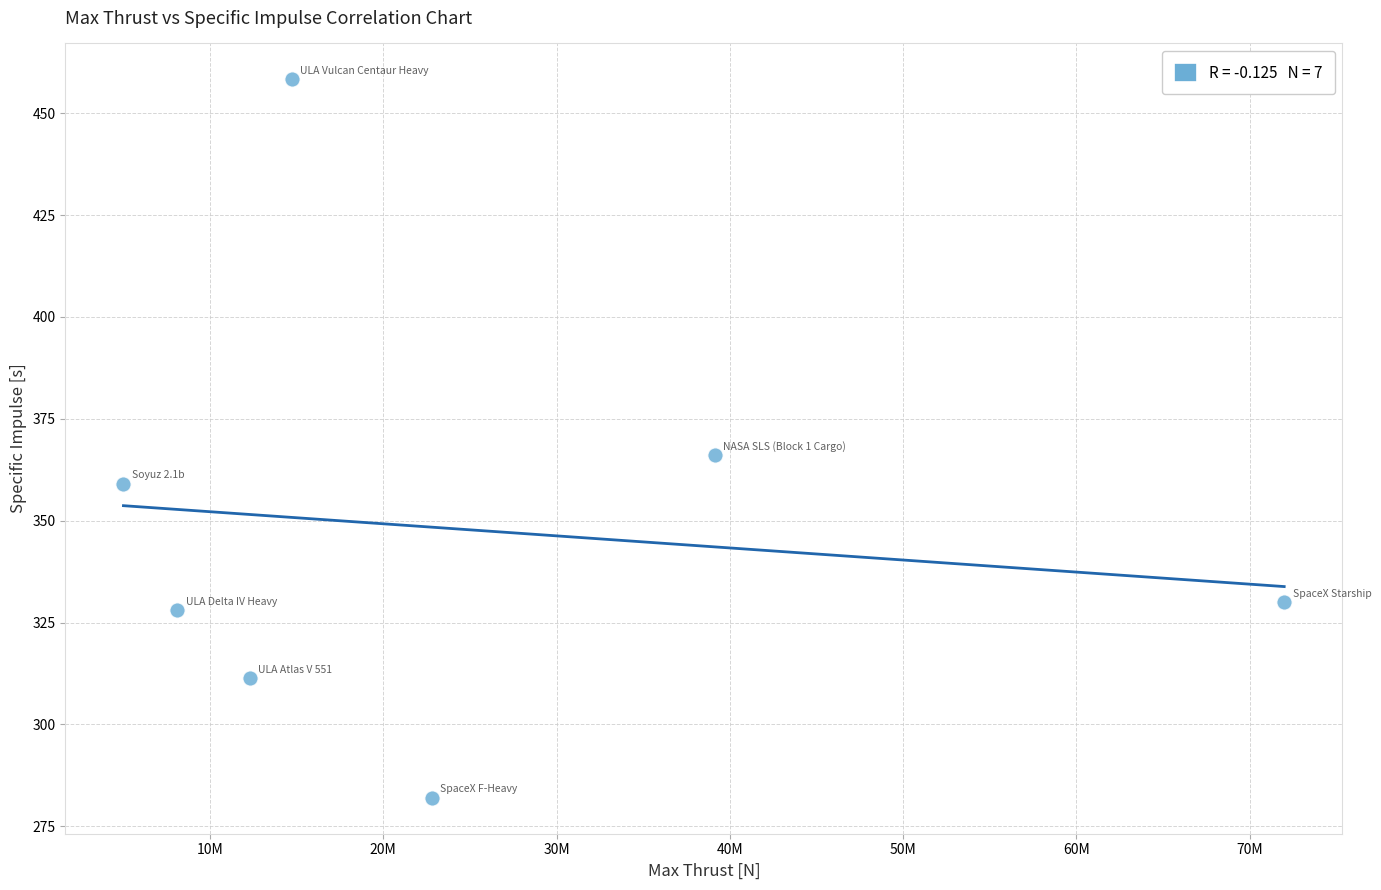

What Y value in the scatter plot is closest to 370?

366.0